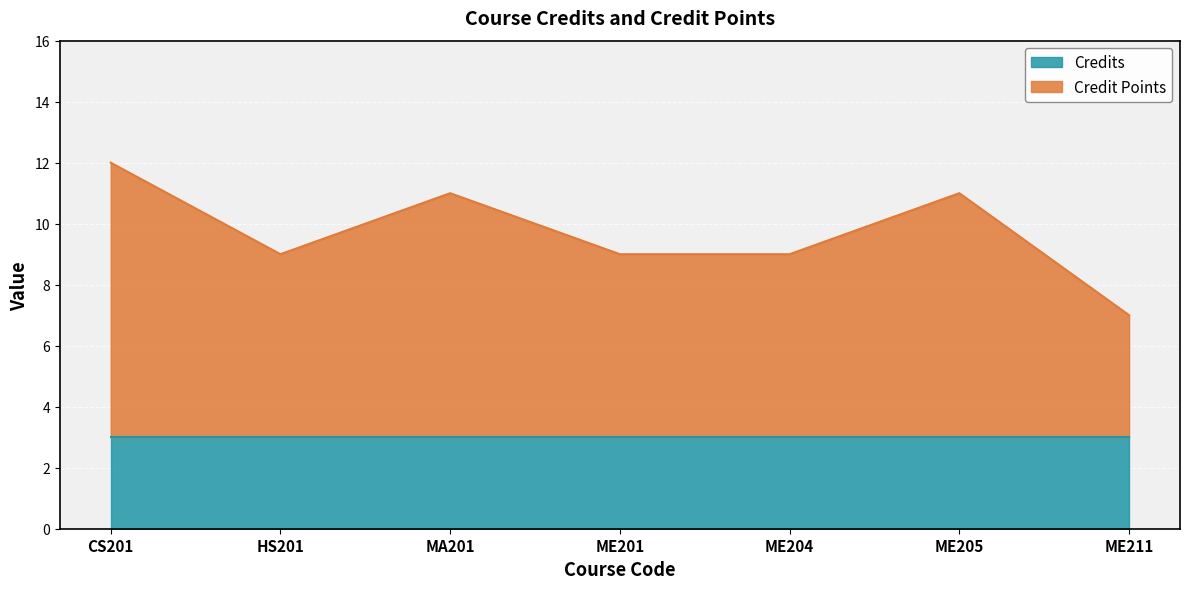

How many values are below 9?

1